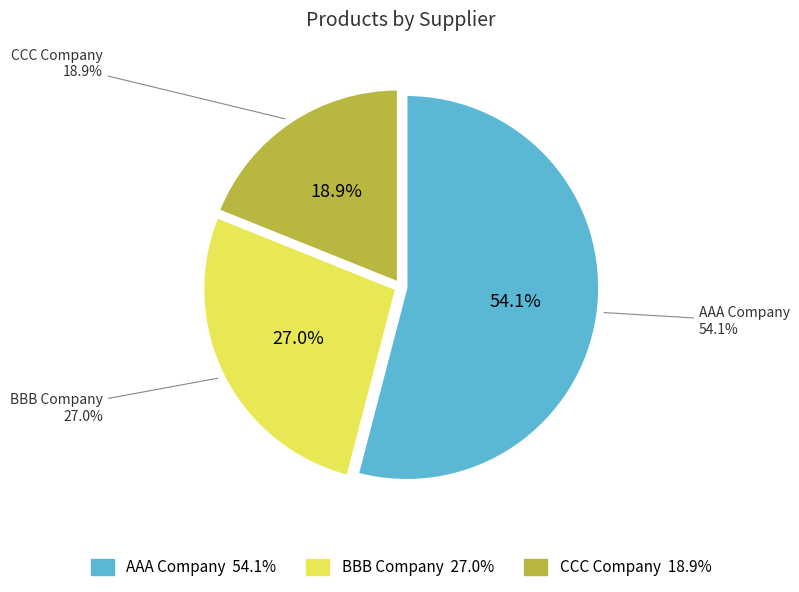

To the nearest percent, what is the difference between the largest and smallest slice percentages?

35%